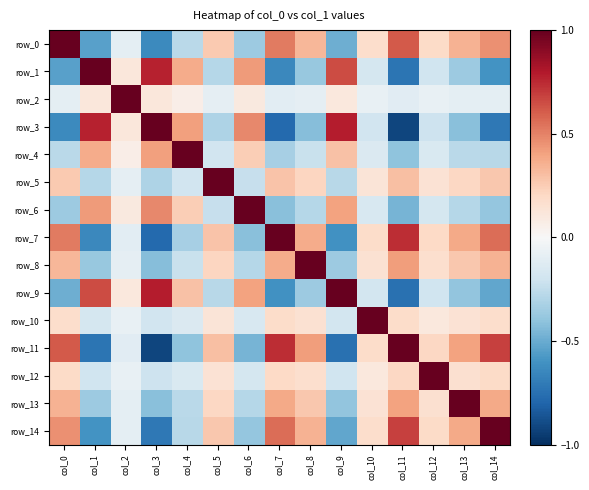

At col_1, list the series in order from smallest to largest.

row_11, row_7, row_14, row_0, row_8, row_13, row_5, row_12, row_10, row_2, row_4, row_6, row_9, row_3, row_1